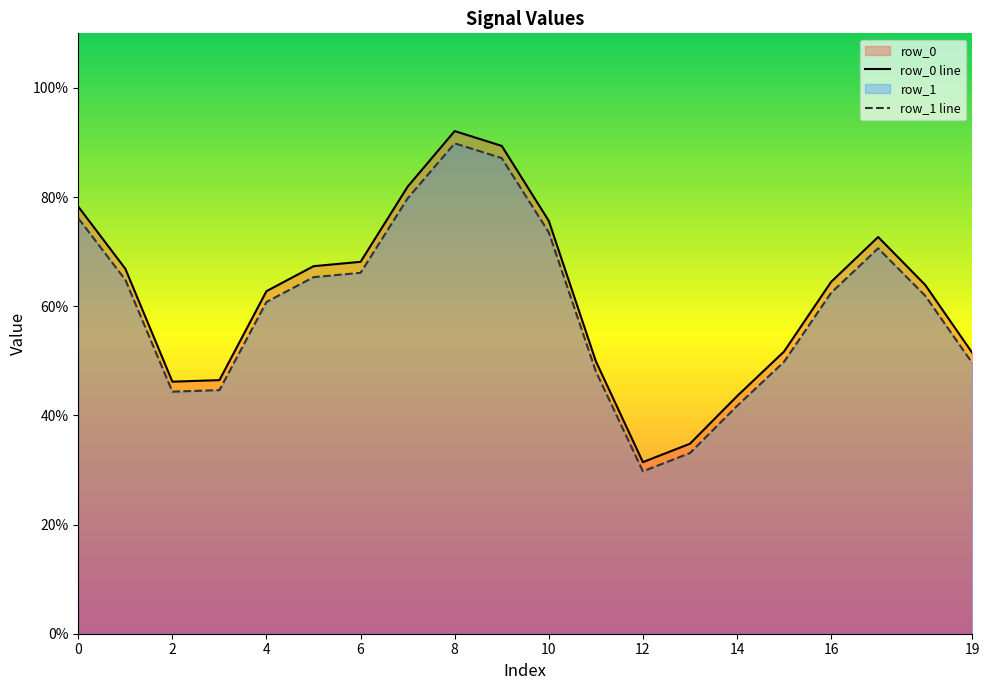

How many interior local peaks does the row_0 line series have?

2